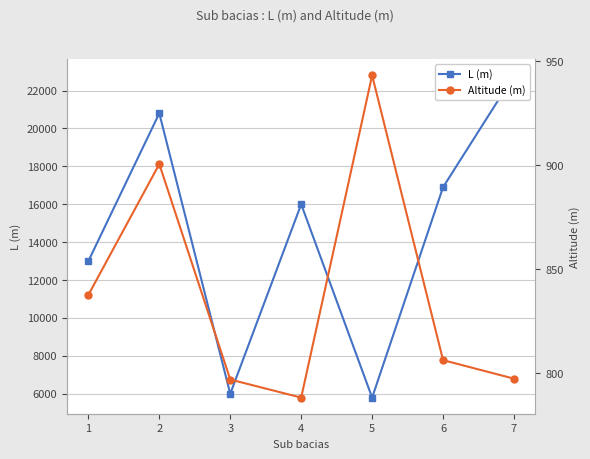

How many values in the L (m) series are below 16000?

3